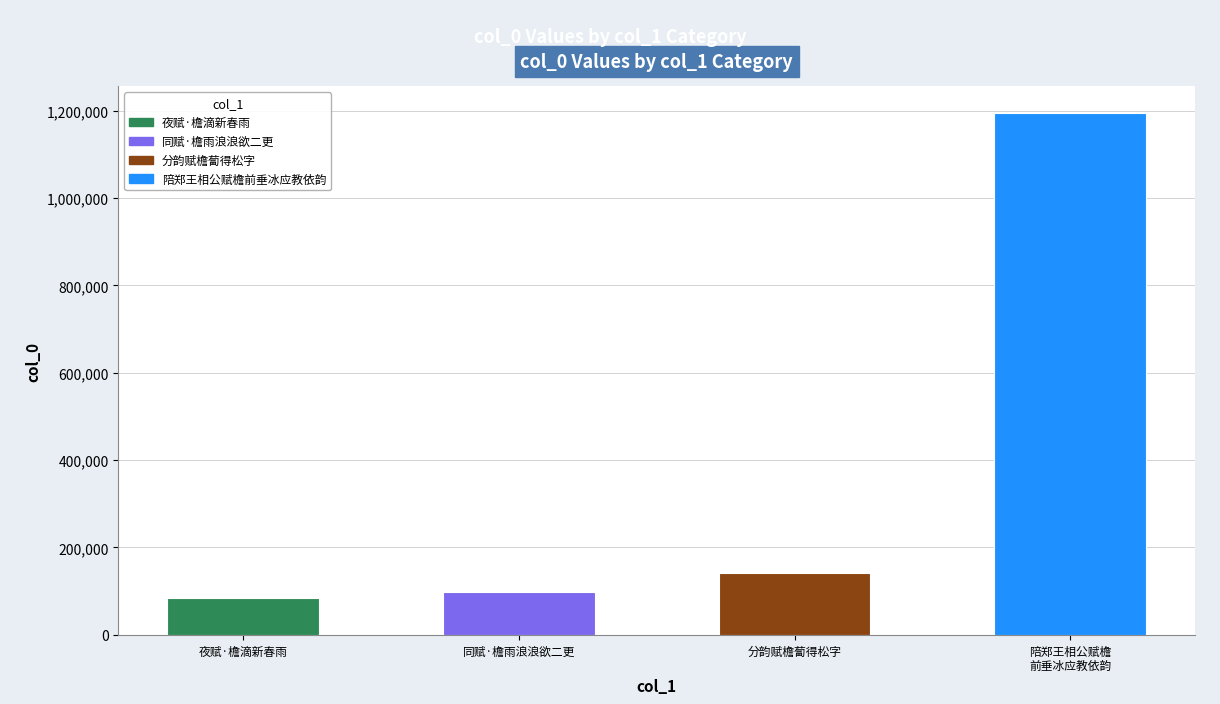

Approximately how many times larger is the value at 夜赋·檐滴新春雨 compared to 同赋·檐雨浪浪欲二更?

0.8